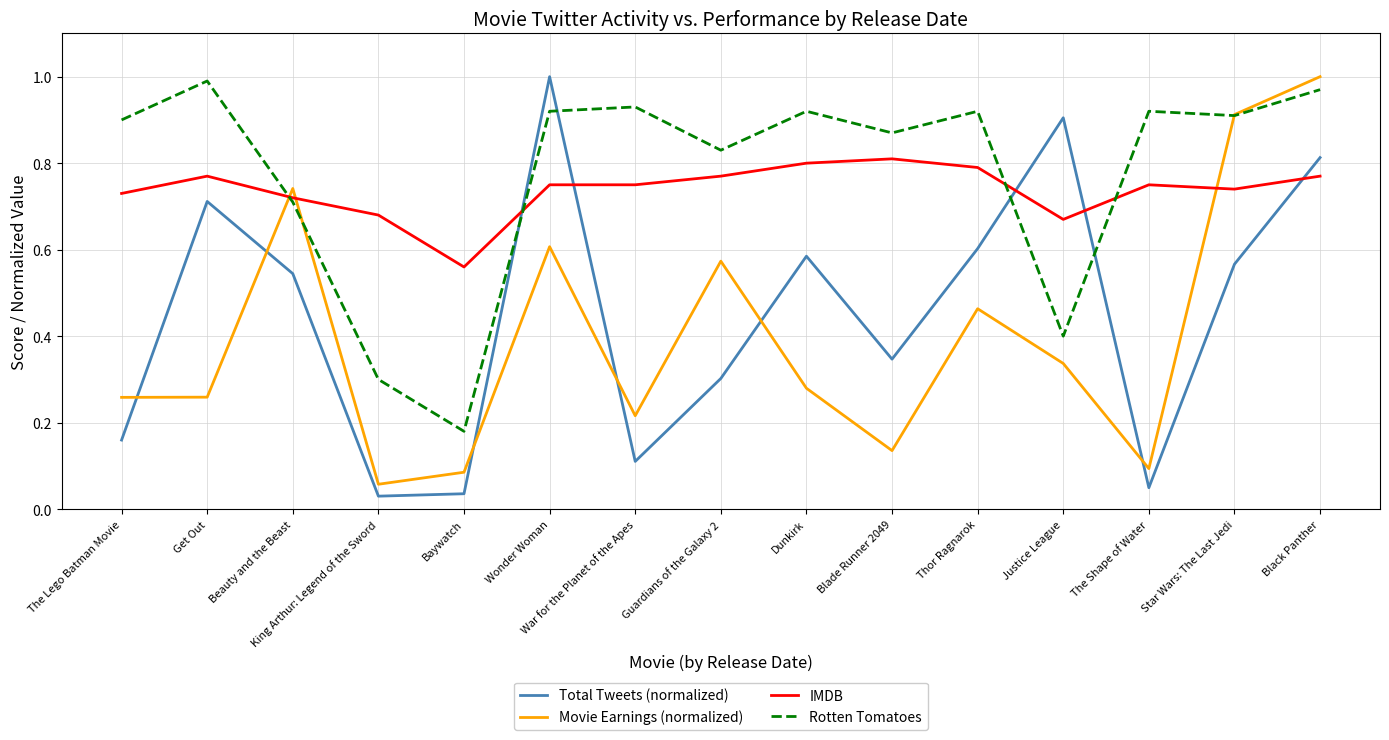

Between Dunkirk and Star Wars: The Last Jedi, which series saw the biggest shift?

Movie Earnings (normalized)